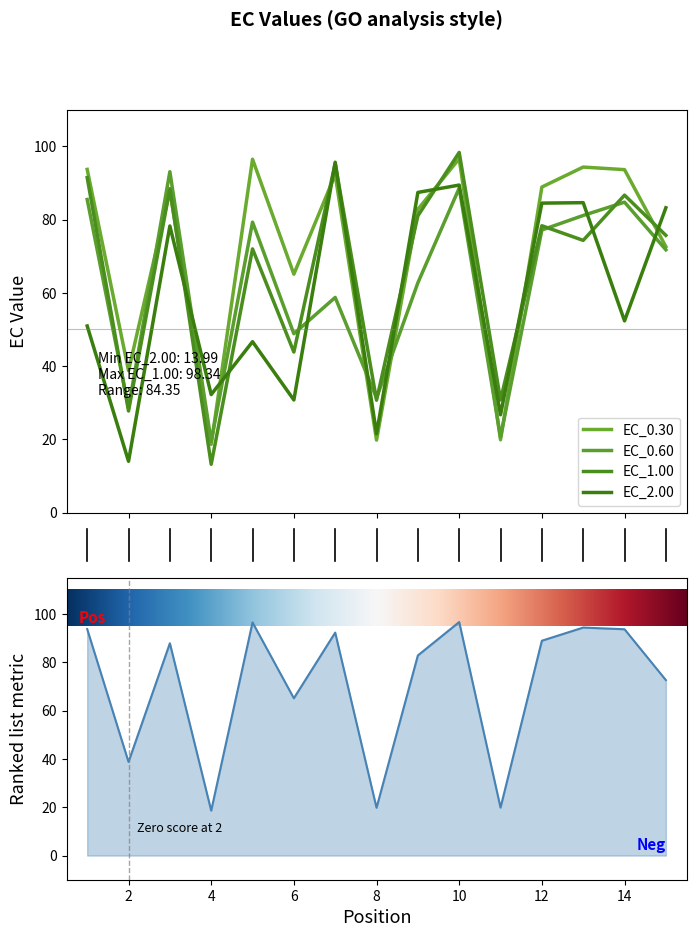

Rank the categories by EC_2.00 value from highest to lowest.

7, 10, 9, 13, 12, 15, 3, 14, 1, 5, 4, 6, 11, 8, 2